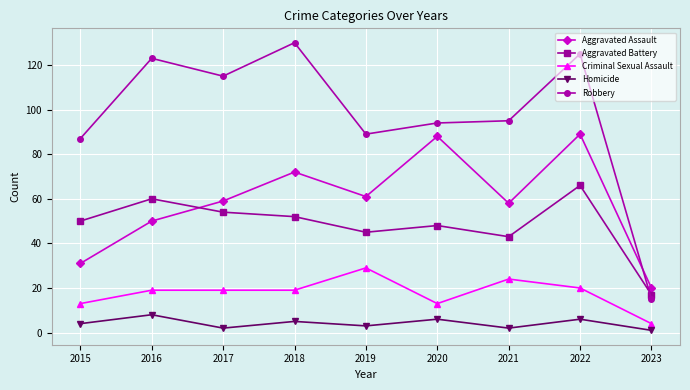

Is the value of Robbery at 2022 greater than the value of Aggravated Battery at 2023?

Yes